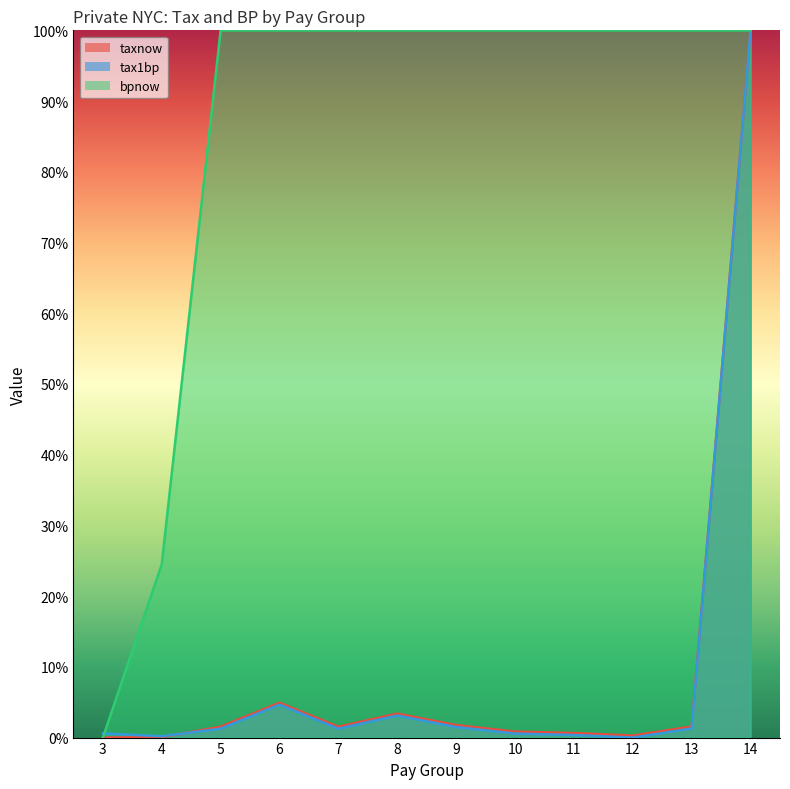

True or false: taxnow has a value of 0.3 at 12.

True